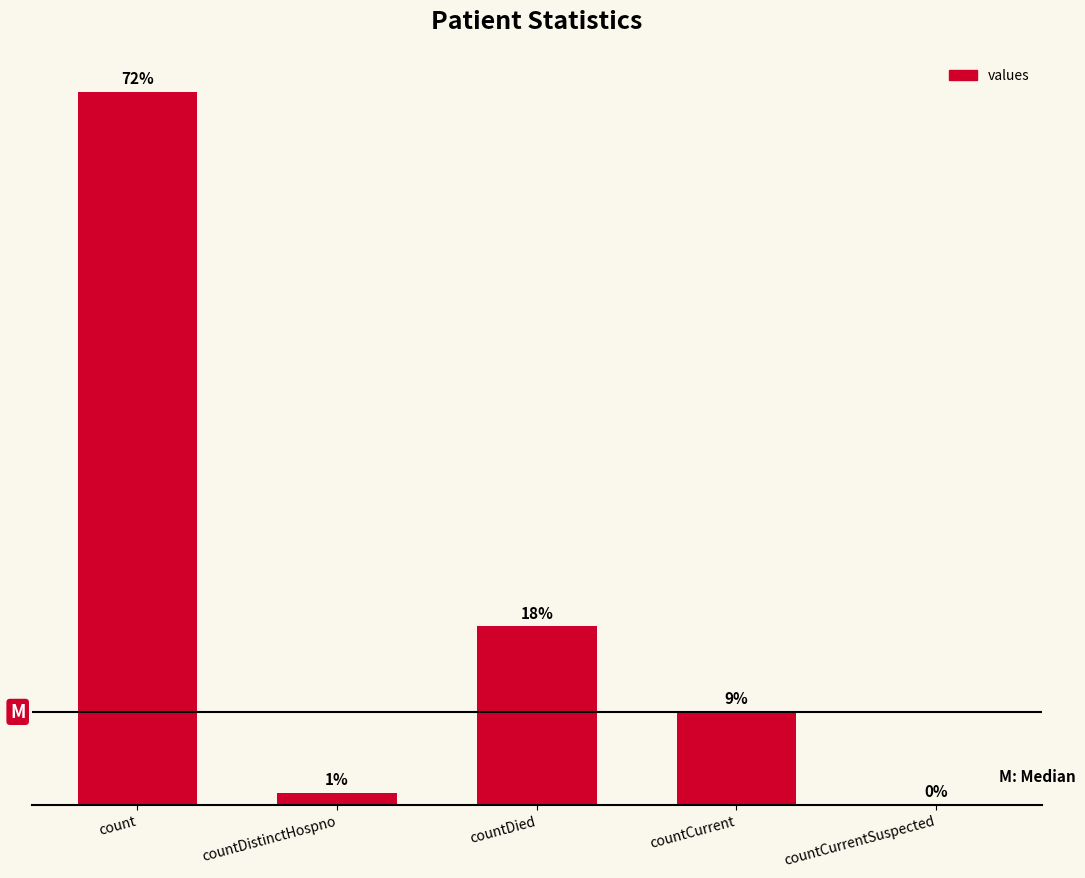

At which label does the data first exceed 573?

count